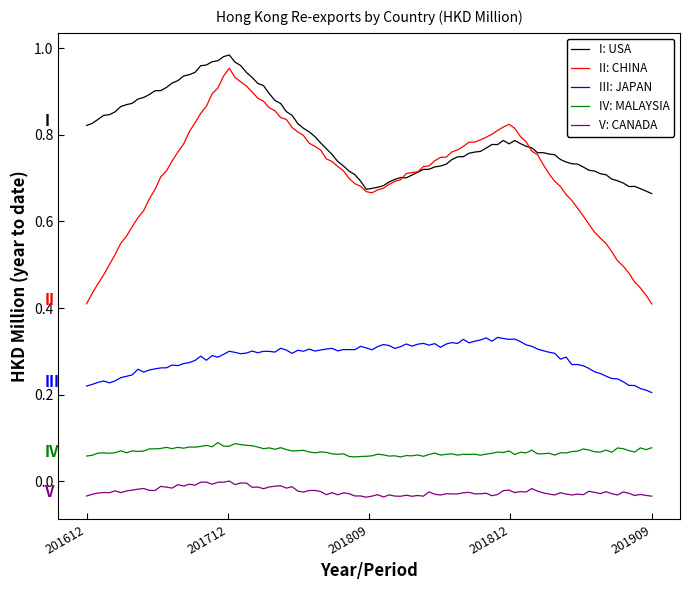

Which series has the widest spread of values?

II: CHINA